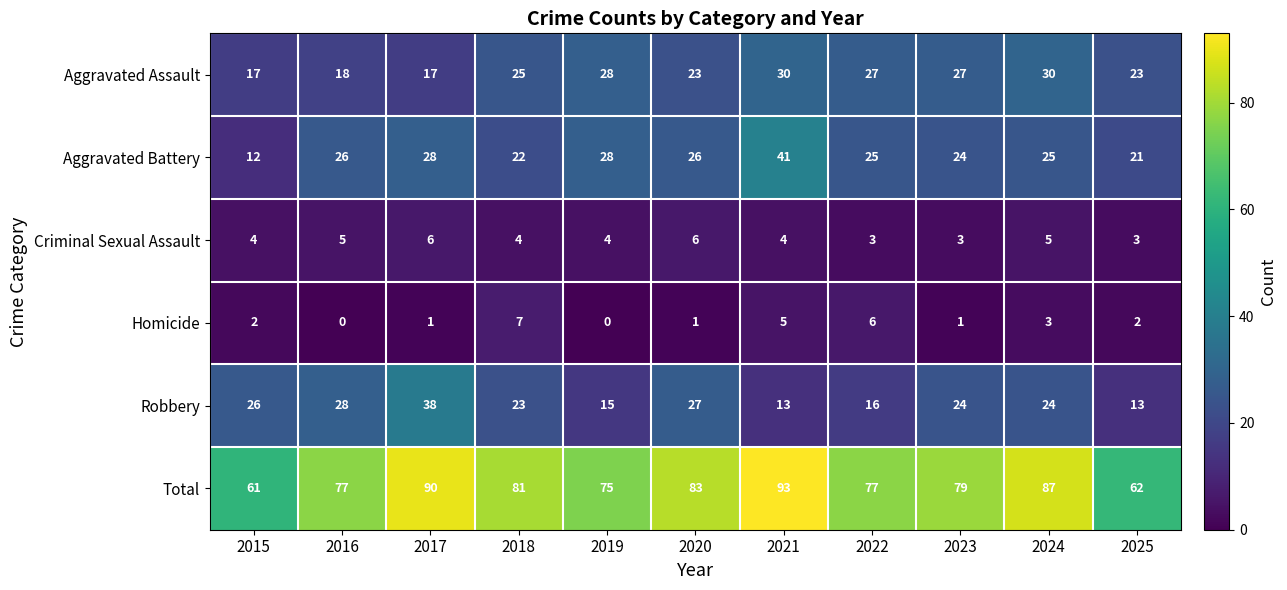

The value of Robbery at 2025 is 17. True or false?

False